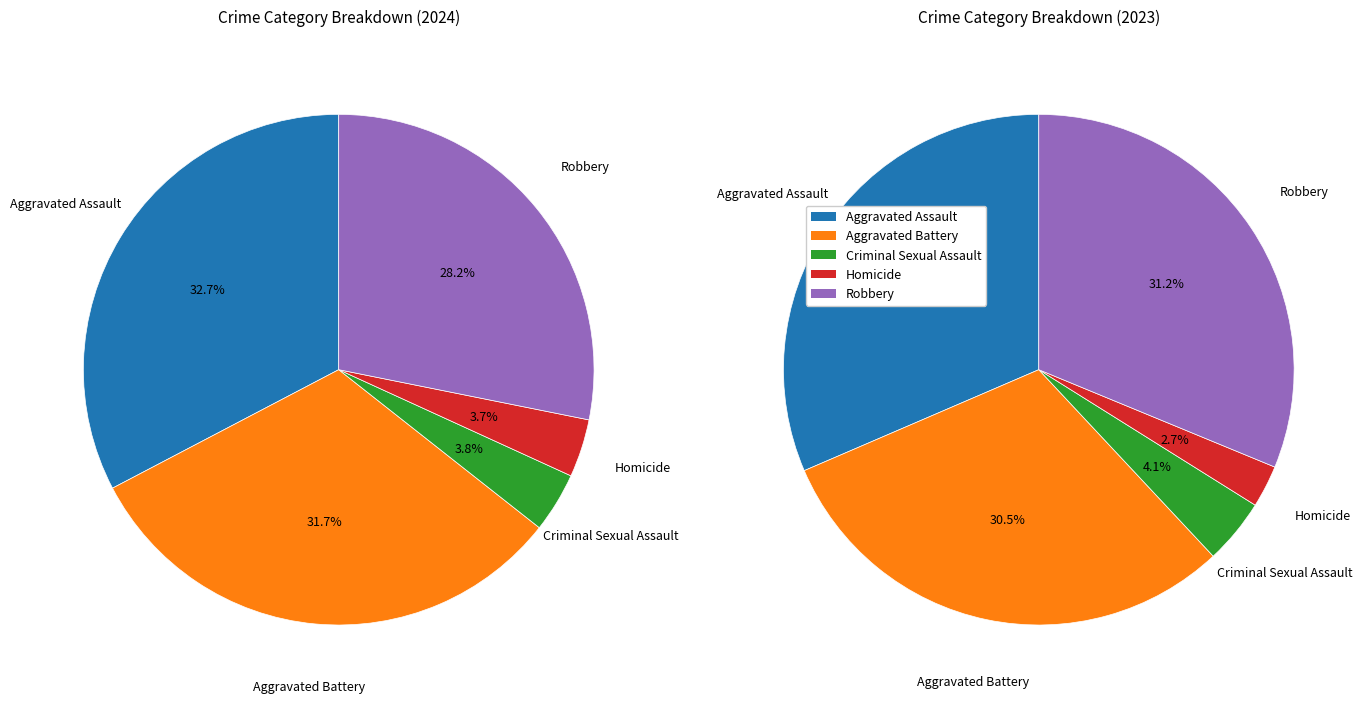

Which slice is the largest?

Aggravated Assault